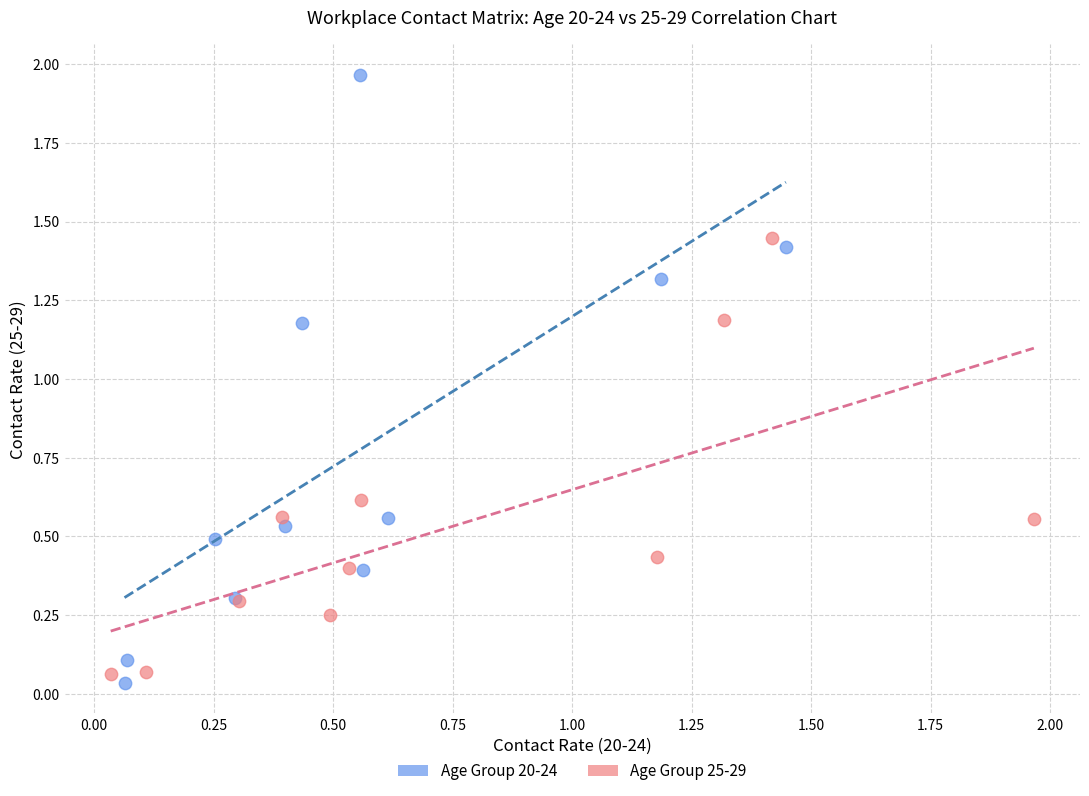

Which series has the widest spread of Y values?

Age Group 20-24